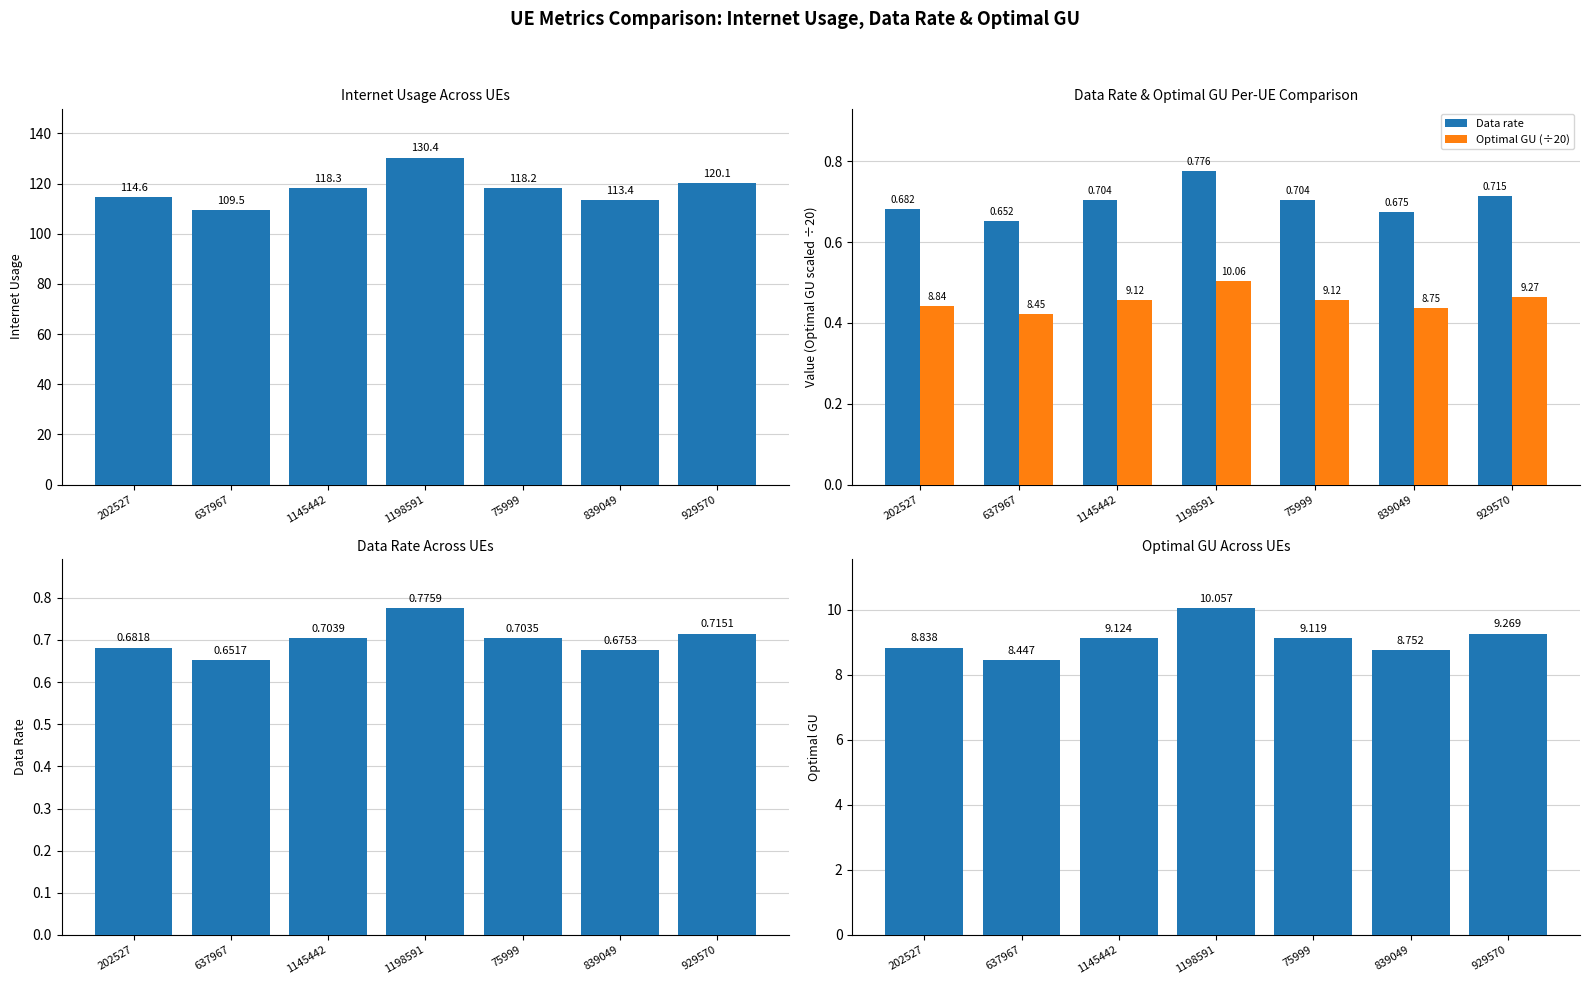

The optimal GU series shows 9.1 at 75999. True or false?

True